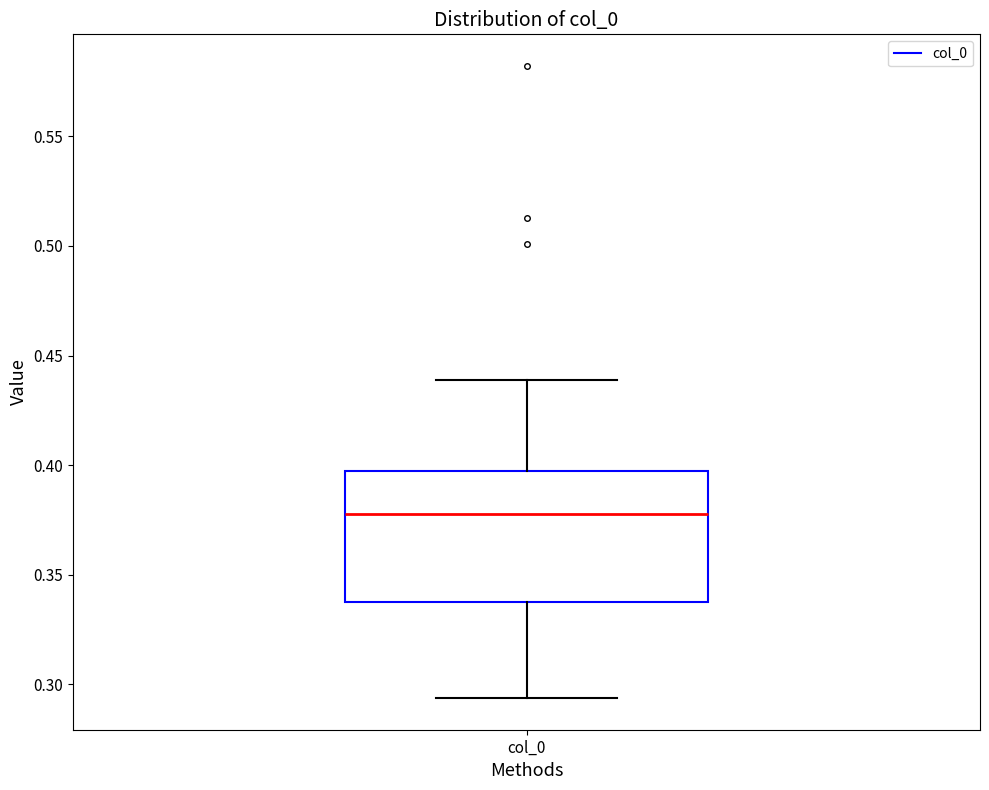

Read this box plot against the y-axis: the position of the median line, the range covered by the box, and the ends of both whiskers. The values are not printed on the chart, so give them approximately, as read against the axis.

median 0.380, box 0.335 to 0.395, whiskers 0.295 to 0.440